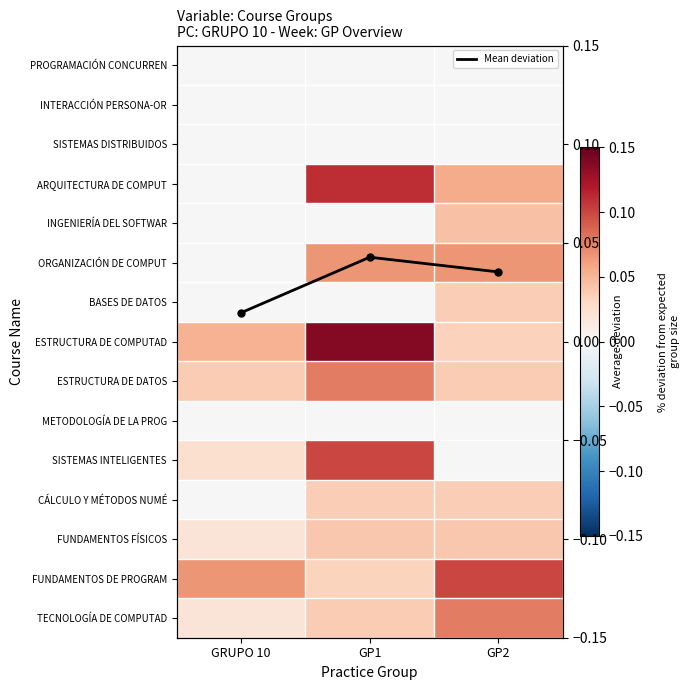

How many Mean deviation values are between 0 and 1?

3